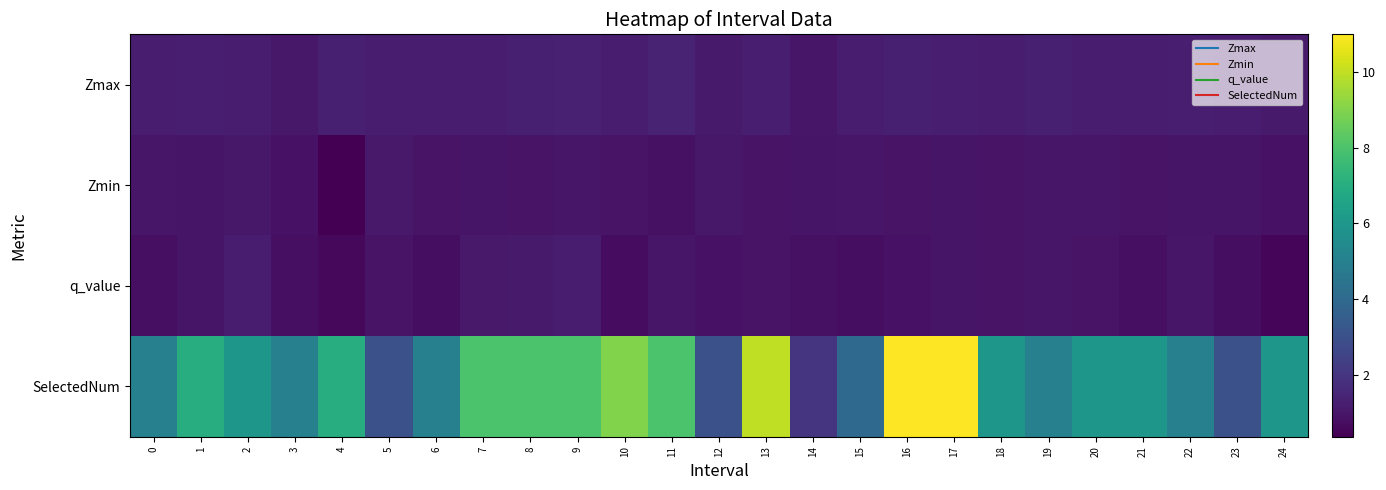

Reading left to right, transcribe all the data shown in this chart.

Zmax: 0=1.2	1=1.2	2=1.2	3=1.1	4=1.3	5=1.2	6=1.2	7=1.2	8=1.3	9=1.3	10=1.2	11=1.4	12=1.1	13=1.3	14=1.0	15=1.2	16=1.3	17=1.3	18=1.2	19=1.3	20=1.2	21=1.2	22=1.3	23=1.2	24=1.1
Zmin: 0=1.0	1=0.9	2=1.0	3=0.9	4=0.4	5=1.1	6=0.9	7=1.0	8=0.9	9=1.0	10=0.9	11=0.8	12=1.1	13=0.9	14=1.0	15=1.0	16=0.9	17=1.0	18=0.9	19=1.0	20=1.0	21=0.9	22=1.0	23=1.0	24=0.9
q_value: 0=0.8	1=0.9	2=1.1	3=0.8	4=0.6	5=0.9	6=0.7	7=1.1	8=1.1	9=1.2	10=0.7	11=1.0	12=0.9	13=0.9	14=0.8	15=0.7	16=0.9	17=1.0	18=0.9	19=1.0	20=0.9	21=0.8	22=1.0	23=0.8	24=0.5
SelectedNum: 0=5.0	1=7.0	2=6.0	3=5.0	4=7.0	5=3.0	6=5.0	7=8.0	8=8.0	9=8.0	10=9.0	11=8.0	12=3.0	13=10.0	14=2.0	15=4.0	16=11.0	17=11.0	18=6.0	19=5.0	20=6.0	21=6.0	22=5.0	23=3.0	24=6.0